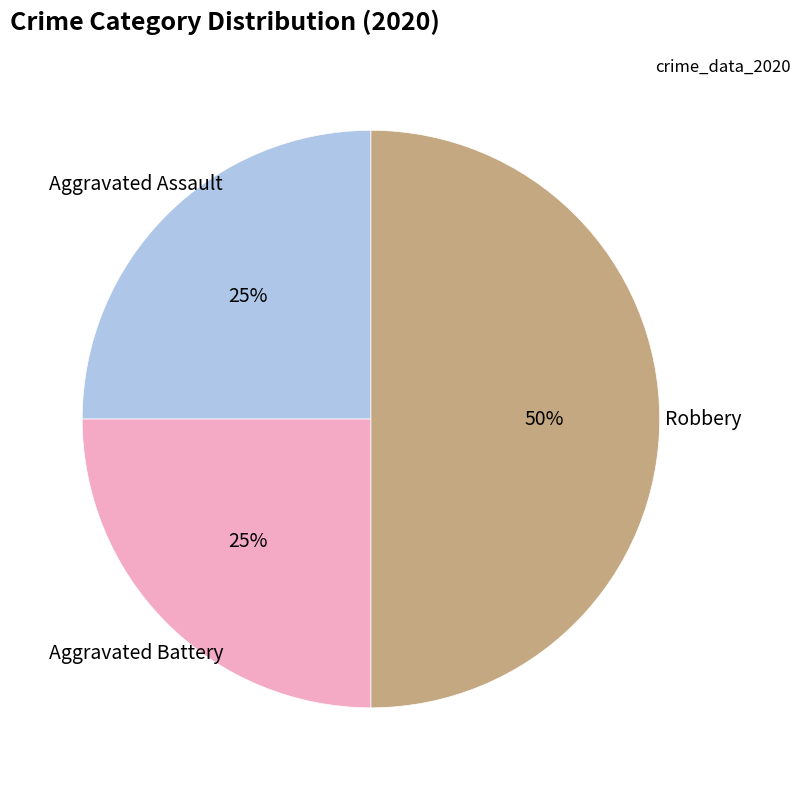

To the nearest percent, what is the average slice percentage?

33%